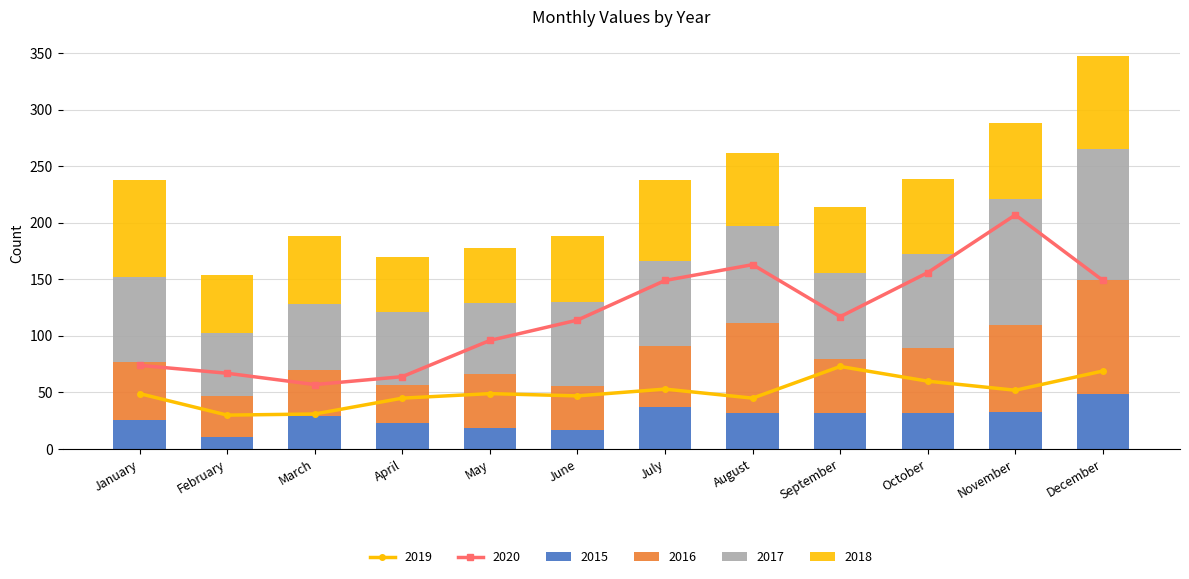

Which has a higher value, July or December?

December